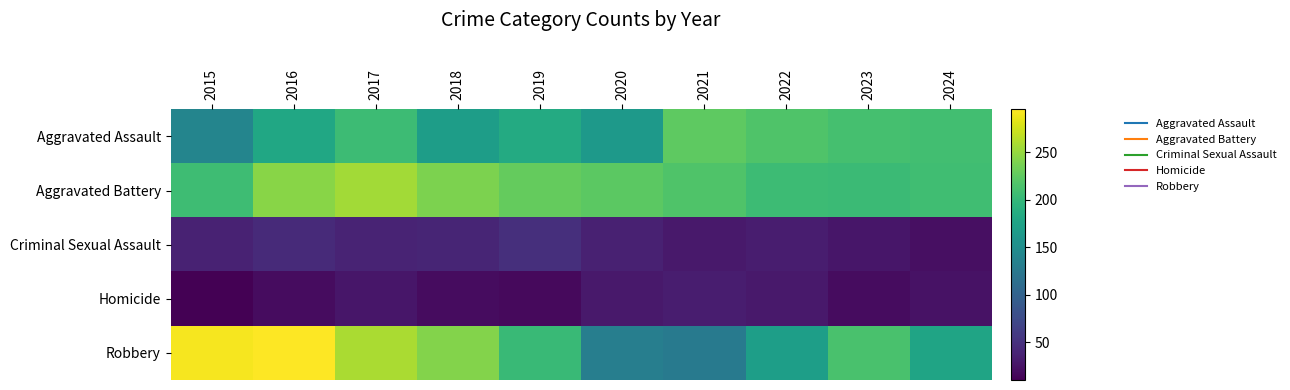

Reading left to right, transcribe all the data shown in this chart.

Aggravated Assault: 2015=140	2016=180	2017=205	2018=169	2019=184	2020=164	2021=224	2022=216	2023=211	2024=209
Aggravated Battery: 2015=206	2016=244	2017=255	2018=239	2019=228	2020=223	2021=217	2022=205	2023=204	2024=208
Criminal Sexual Assault: 2015=37	2016=44	2017=38	2018=40	2019=48	2020=36	2021=30	2022=33	2023=27	2024=22
Homicide: 2015=10	2016=20	2017=27	2018=20	2019=17	2020=29	2021=33	2022=30	2023=19	2024=24
Robbery: 2015=291	2016=295	2017=259	2018=242	2019=203	2020=132	2021=126	2022=170	2023=213	2024=176